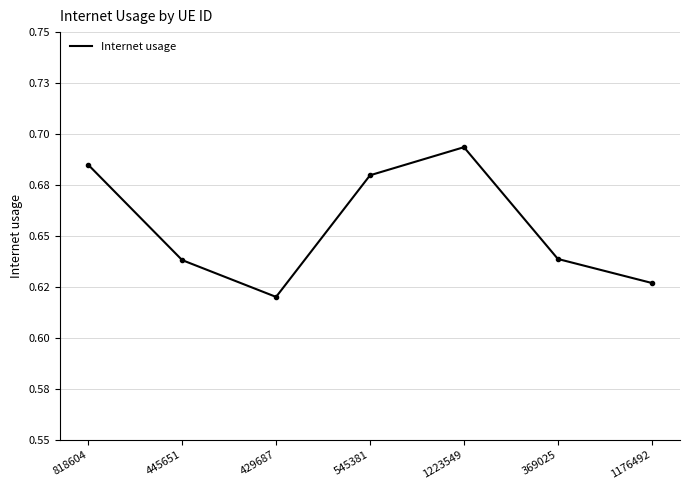

Does the chart have visible grid lines?

Yes